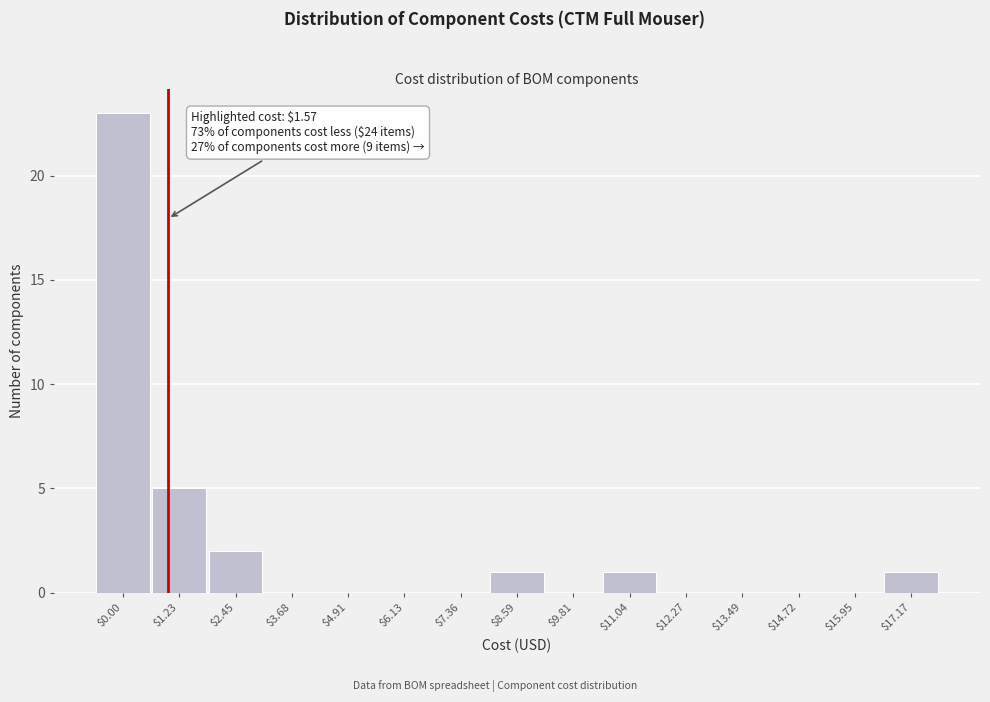

True or false: the data shows 0 at $7.36.

True